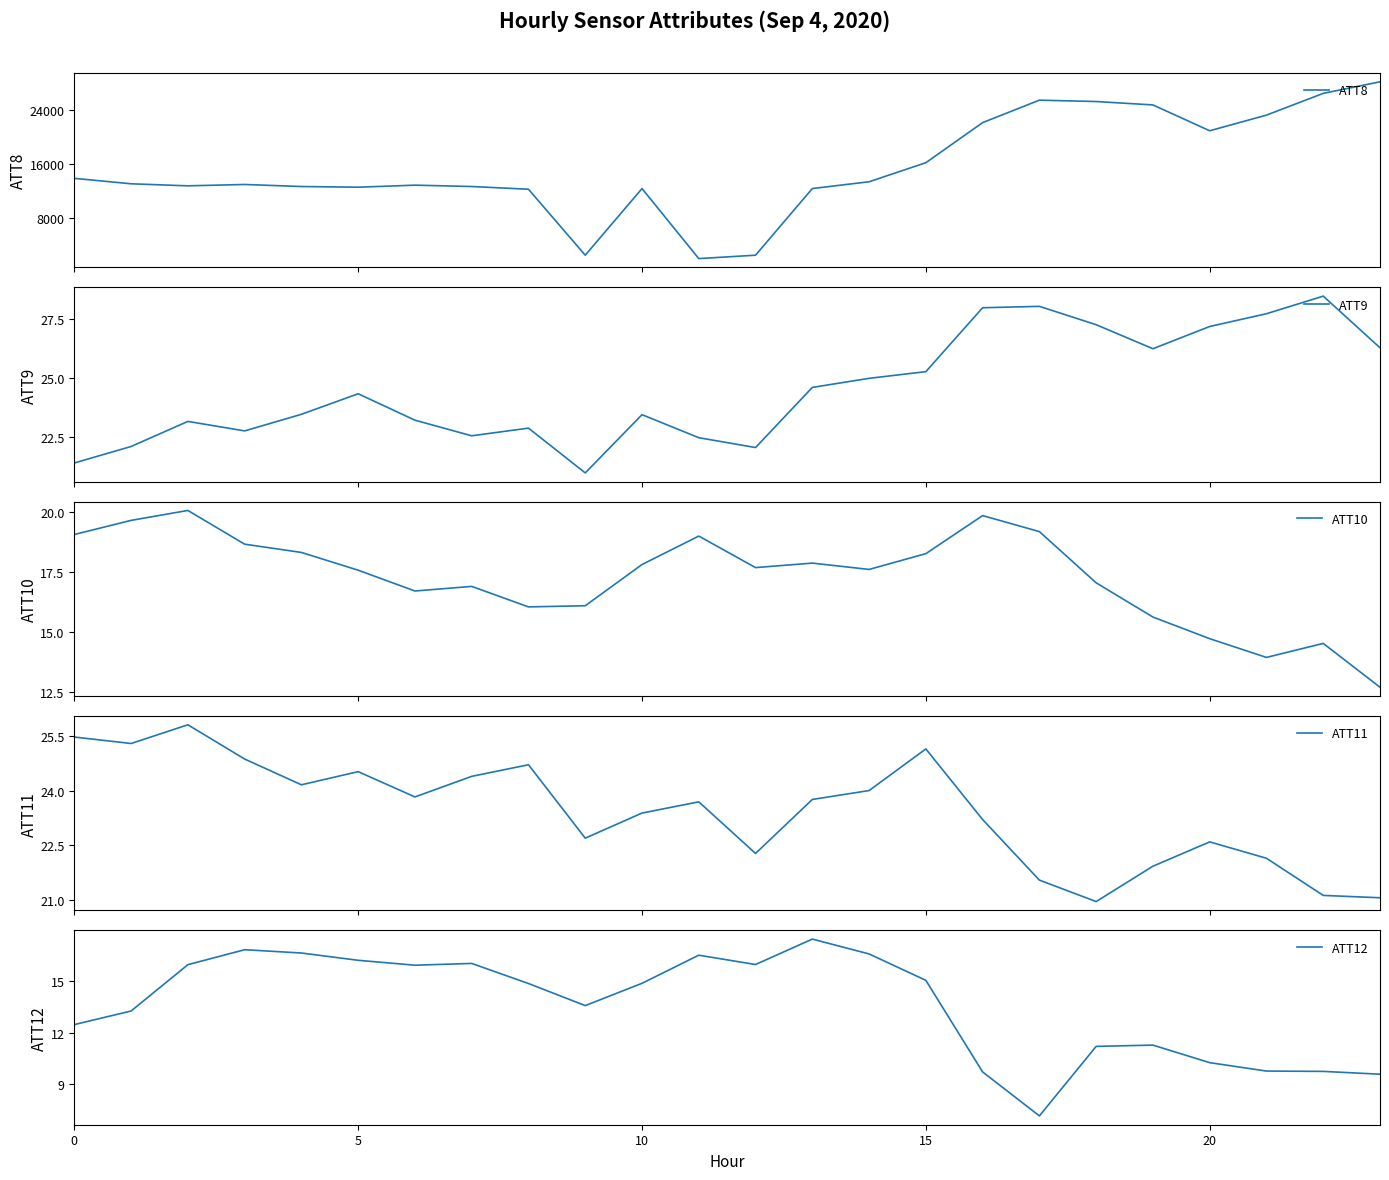

What is the highest value of the ATT12 series?

17.4